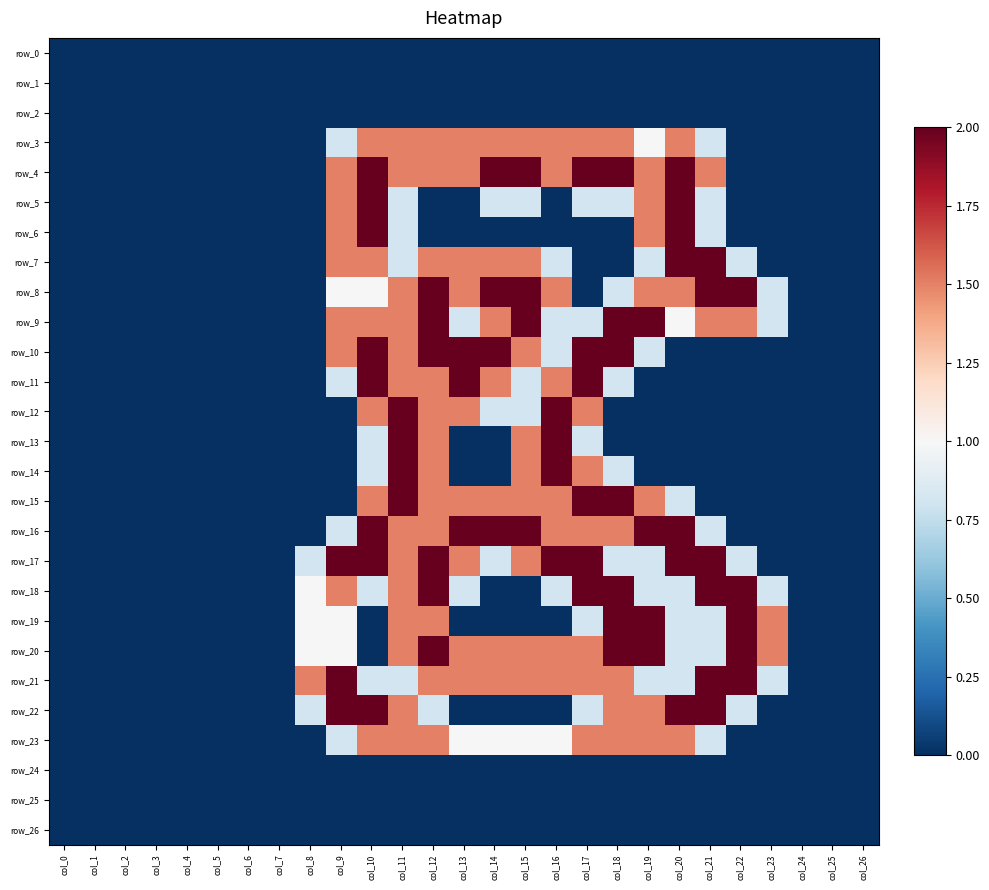

How many values in the row_17 series exceed 0?

15